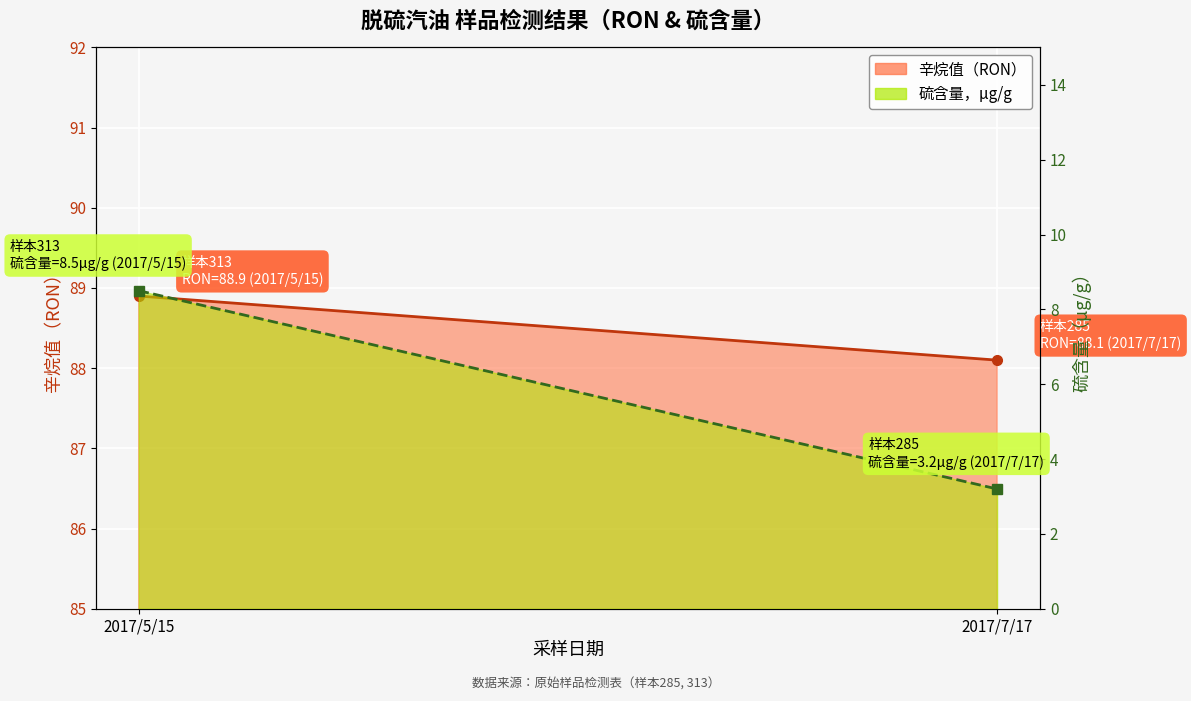

Read the 硫含量 折线 value at 2017/7/17.

3.2